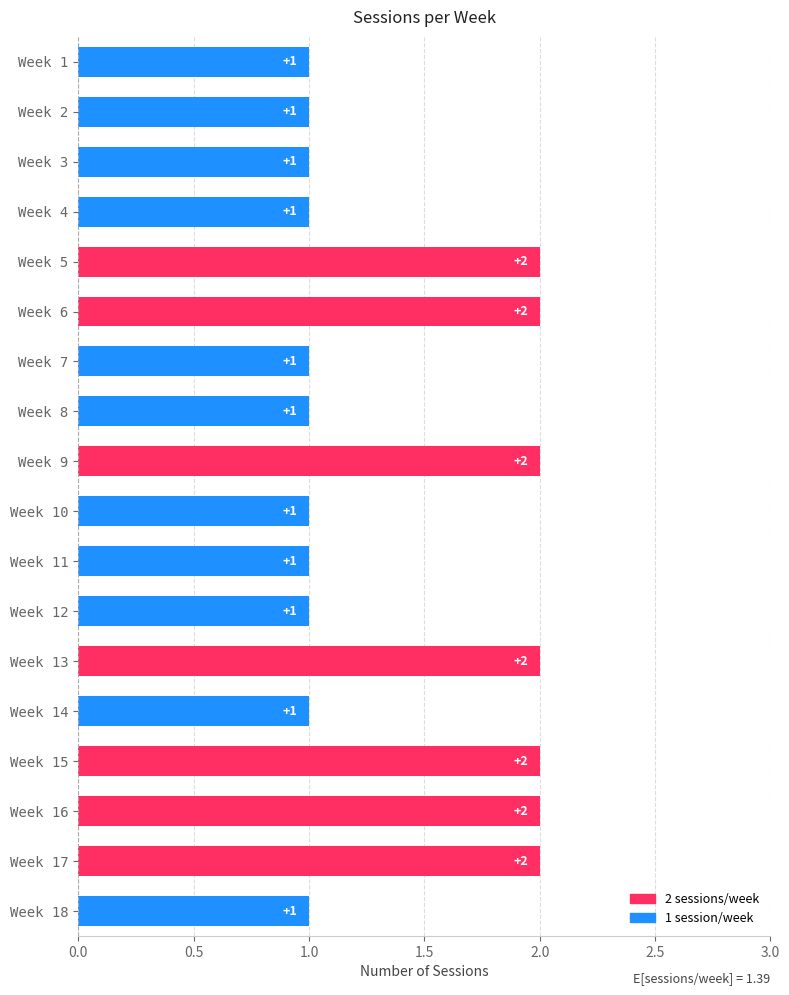

Reading top to bottom, what are all the values shown in this chart?

Week 1=1	Week 2=1	Week 3=1	Week 4=1	Week 5=2	Week 6=2	Week 7=1	Week 8=1	Week 9=2	Week 10=1	Week 11=1	Week 12=1	Week 13=2	Week 14=1	Week 15=2	Week 16=2	Week 17=2	Week 18=1